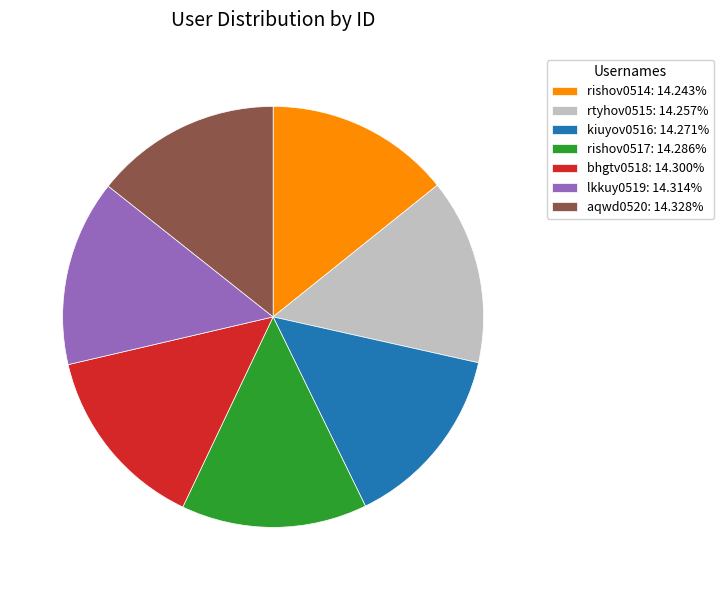

Is there a majority slice in this chart?

No